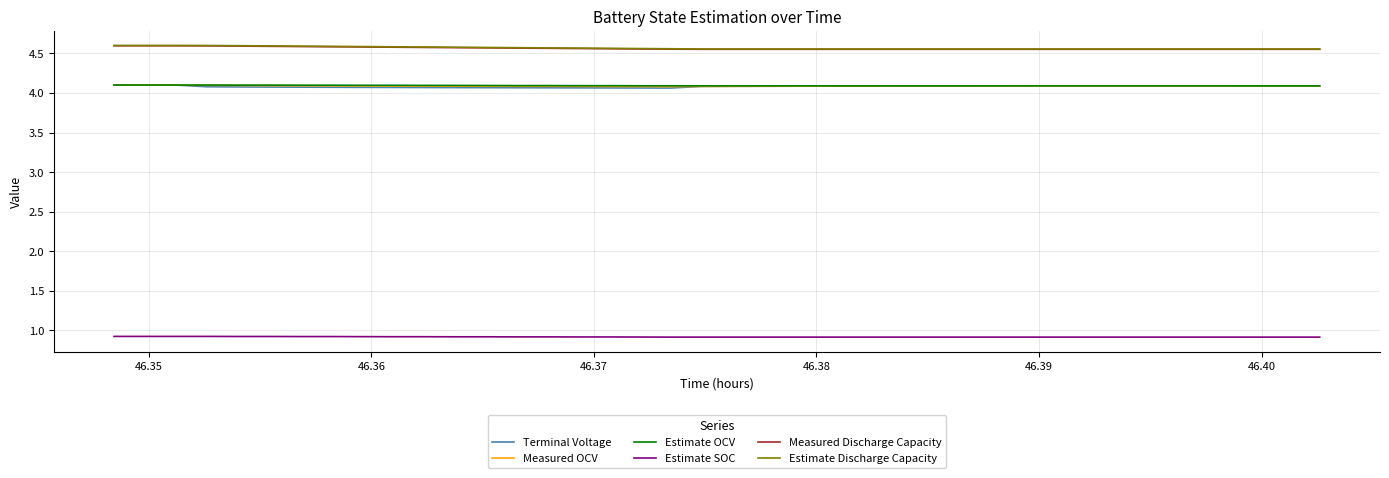

What is the minimum value shown in the chart?

0.9